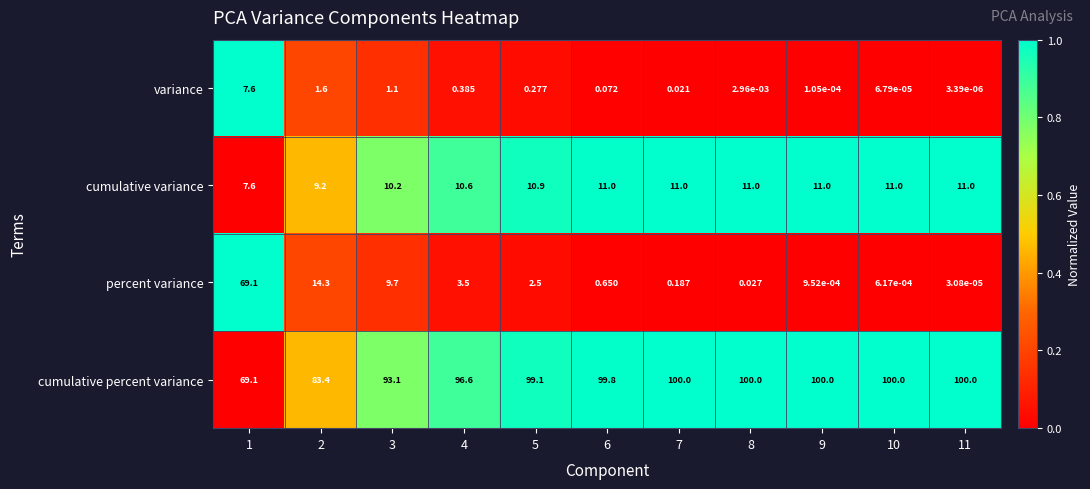

At which category does the chart reach its minimum across all series?

11